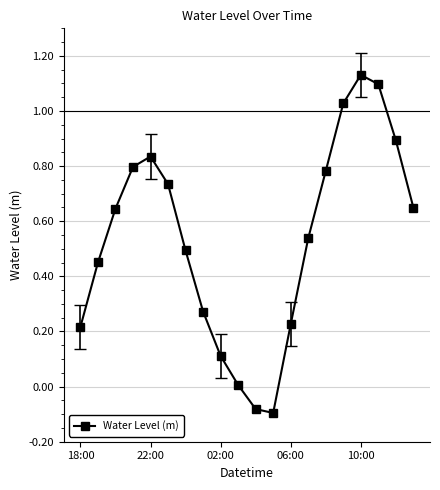

How many interior local valleys (lower than both neighbors) does the data have?

1